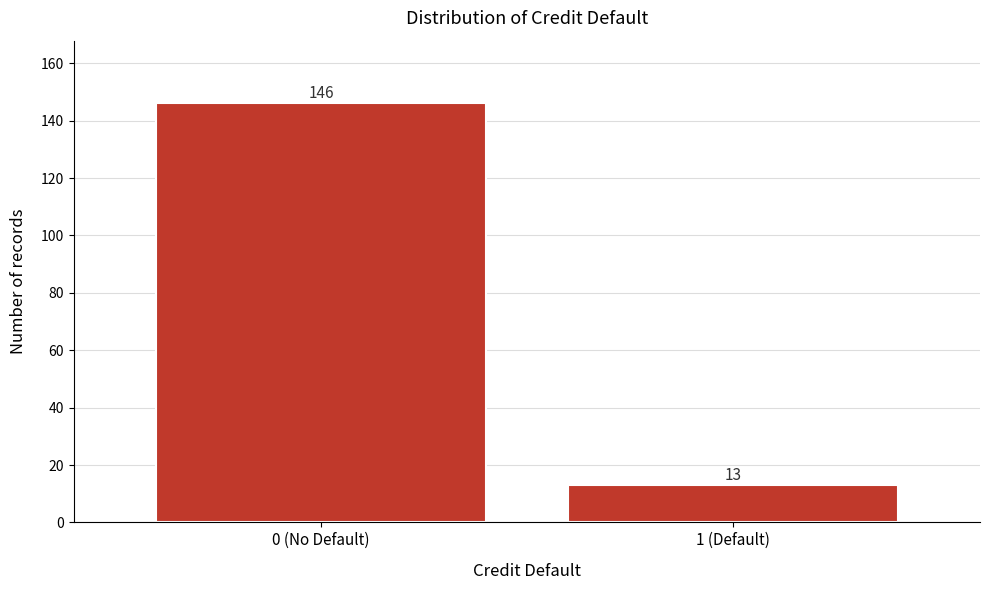

Reading left to right, extract all data points from this chart.

146	13